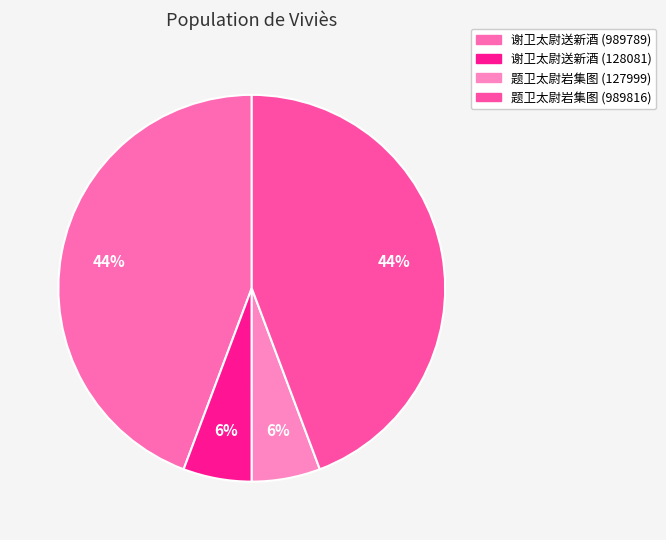

Count the number of slices in the pie.

4